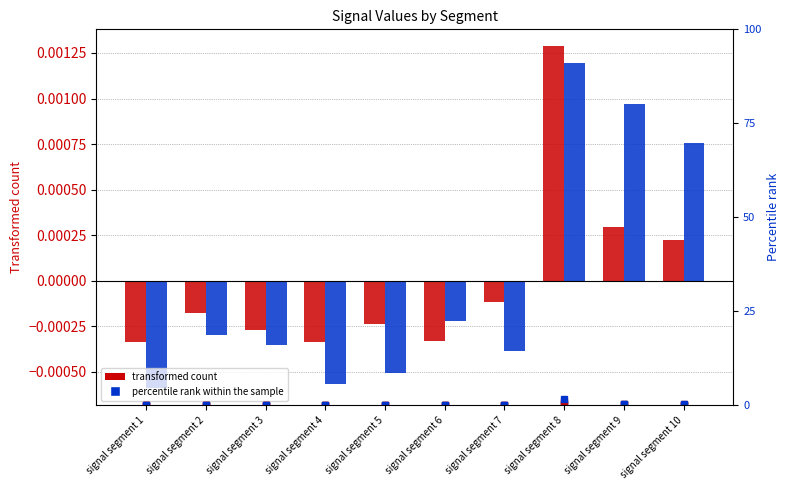

How many distinct data groups are displayed?

6